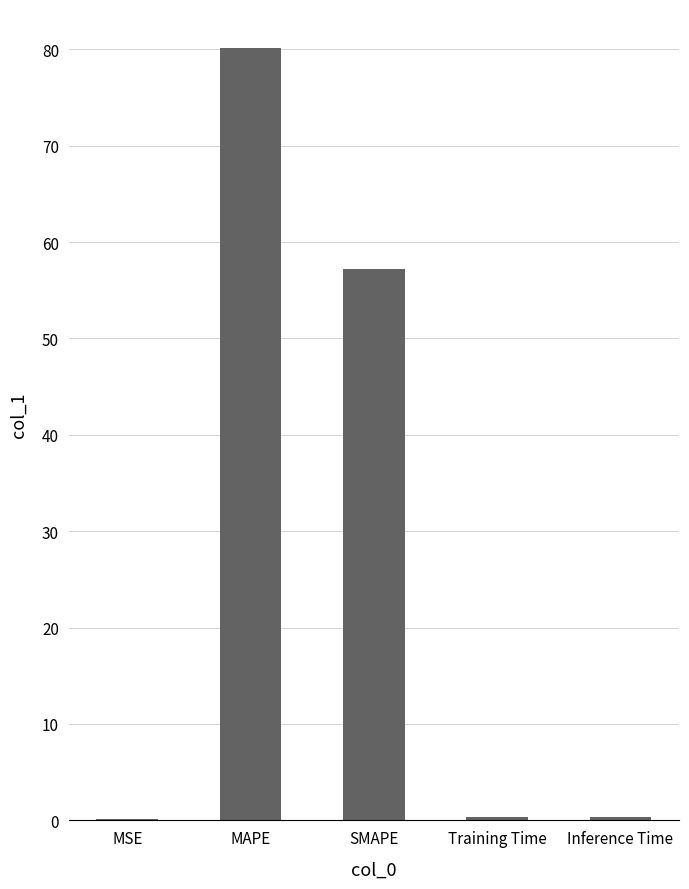

True or false: the data shows 74.7 at SMAPE.

False